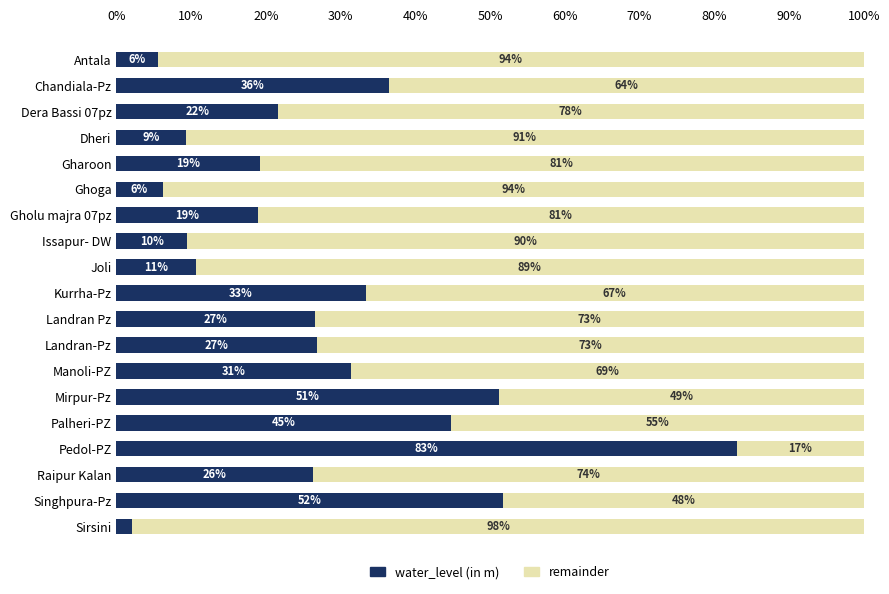

What are all the series names shown in the legend?

water_level (in m), remainder